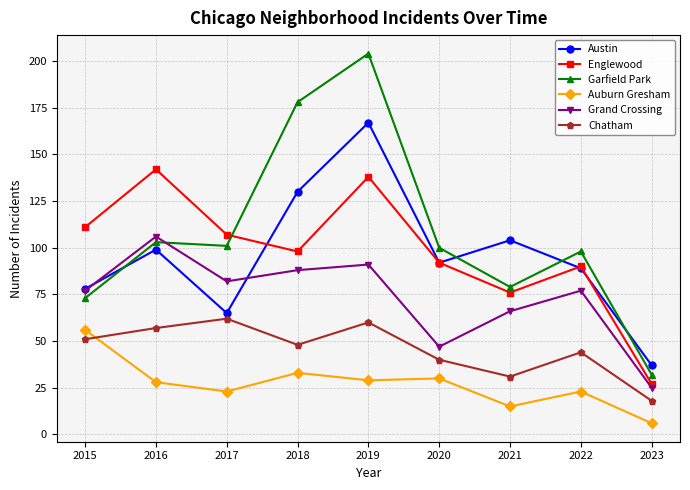

What is the minimum value for Chatham?

18